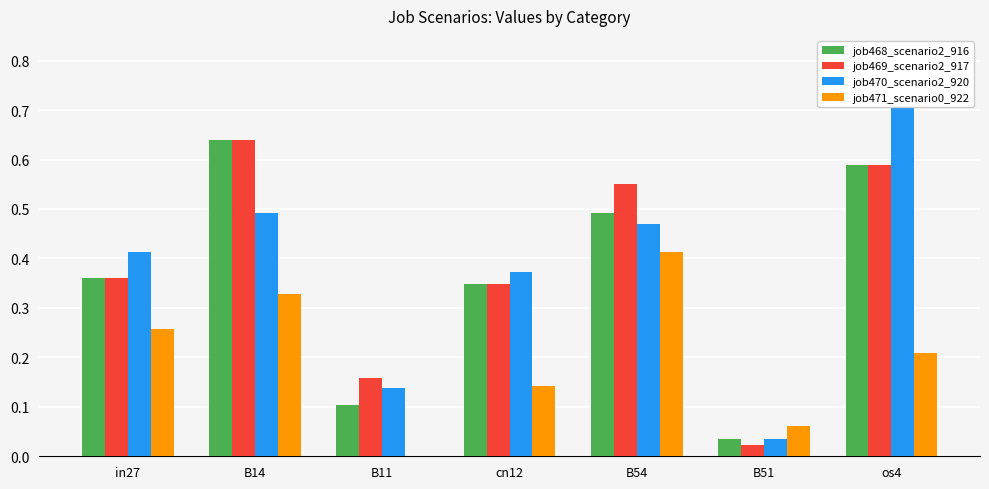

What is the greatest value displayed?

0.7